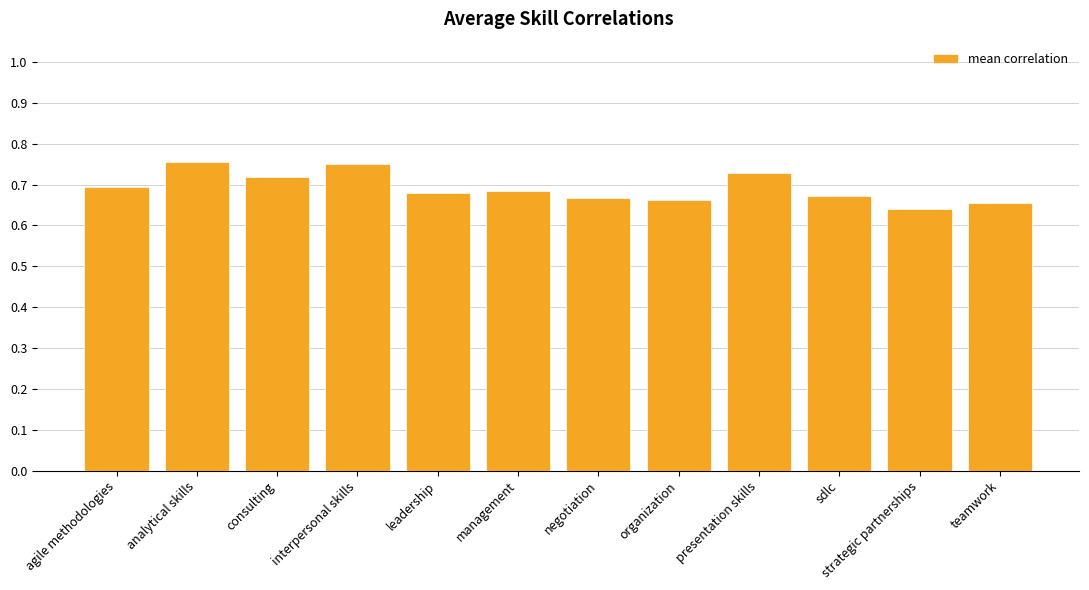

How many values are between 0 and 1?

12